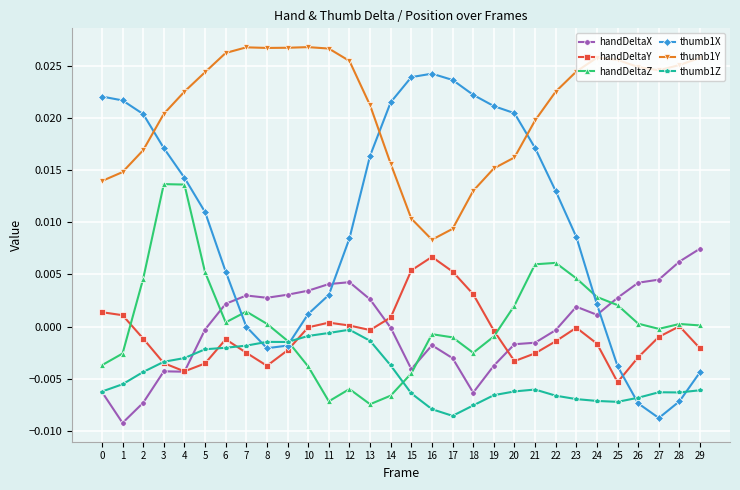

Count the number of data series in this chart.

6